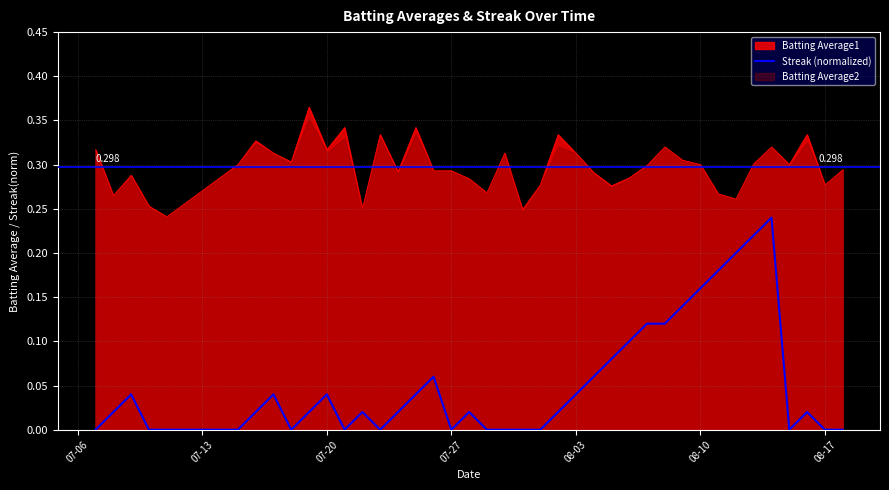

The value of Batting Average1 at 08-03 is 0.5. True or false?

False